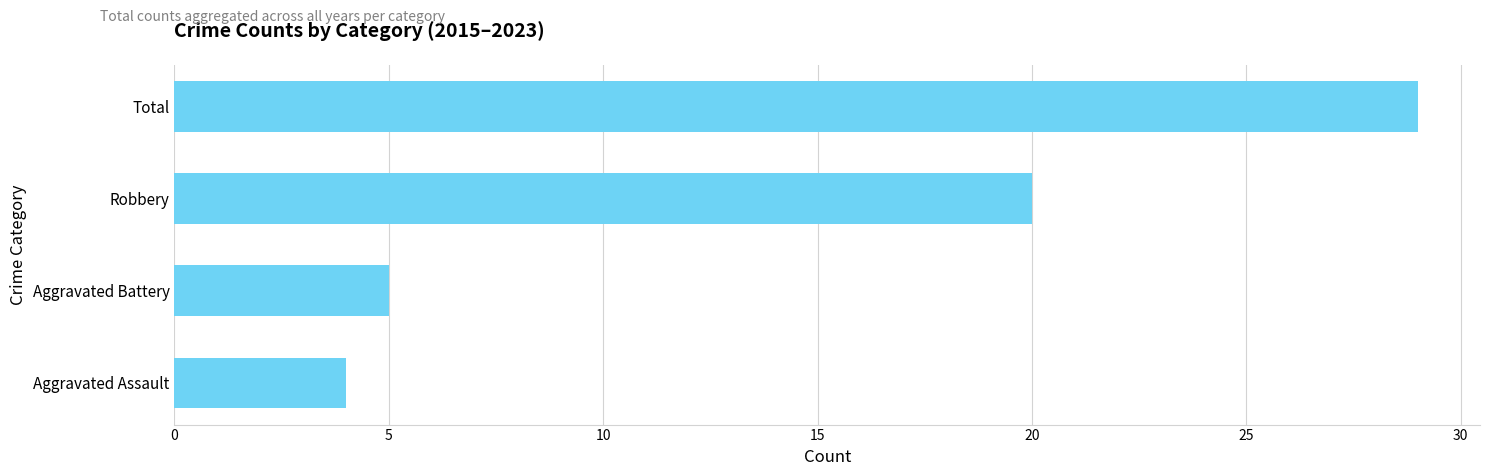

What is the difference between the maximum and minimum values?

25